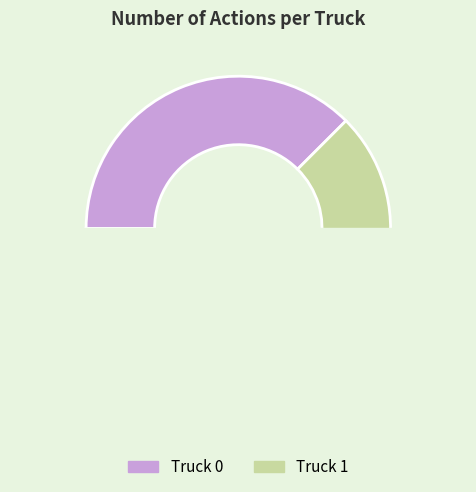

Do Truck 1 and Truck 0 together represent more than half of the pie?

Yes